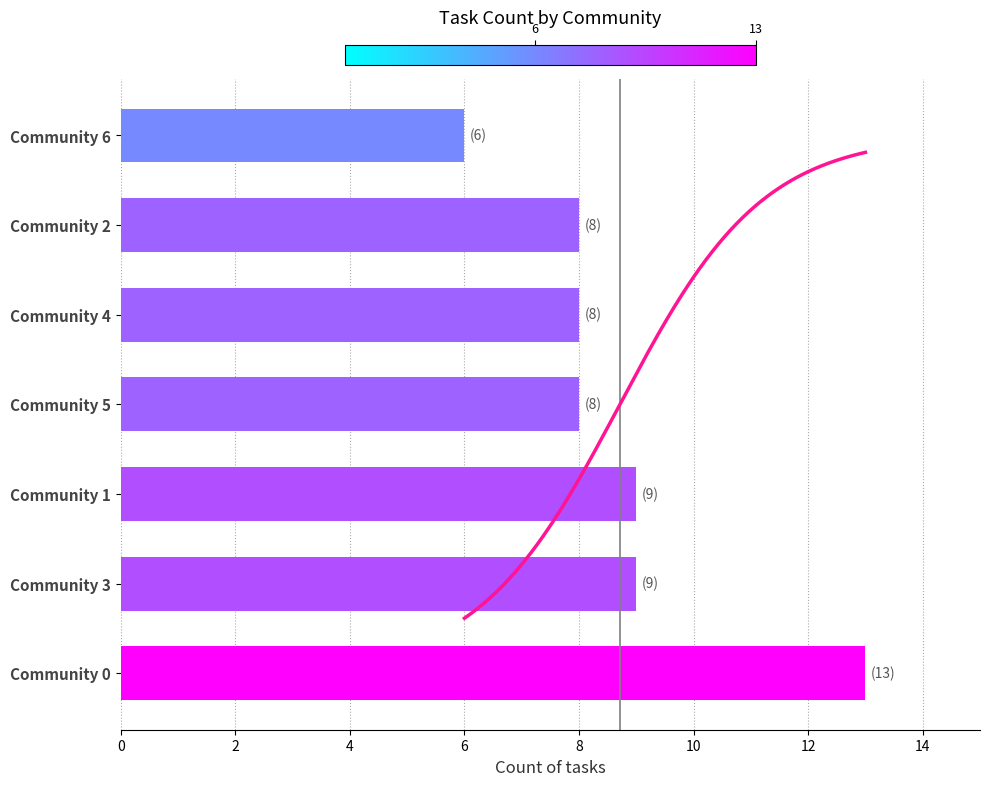

True or false: the data shows 8 at Community 2.

True